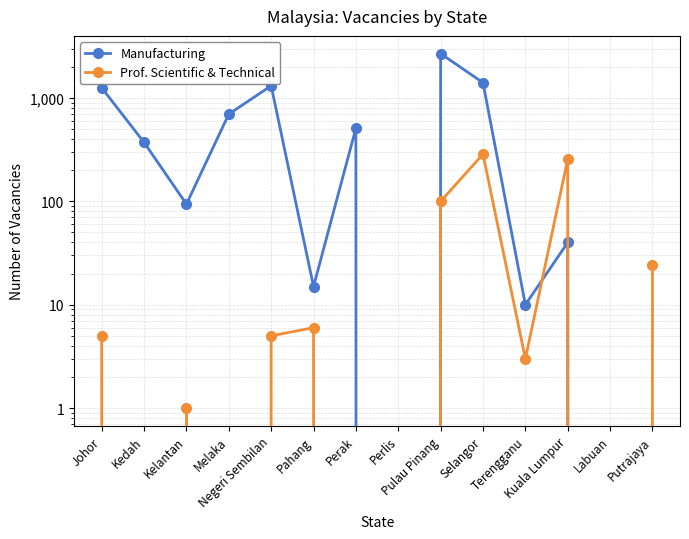

What is the average value of the Prof. Scientific & Technical series?

49